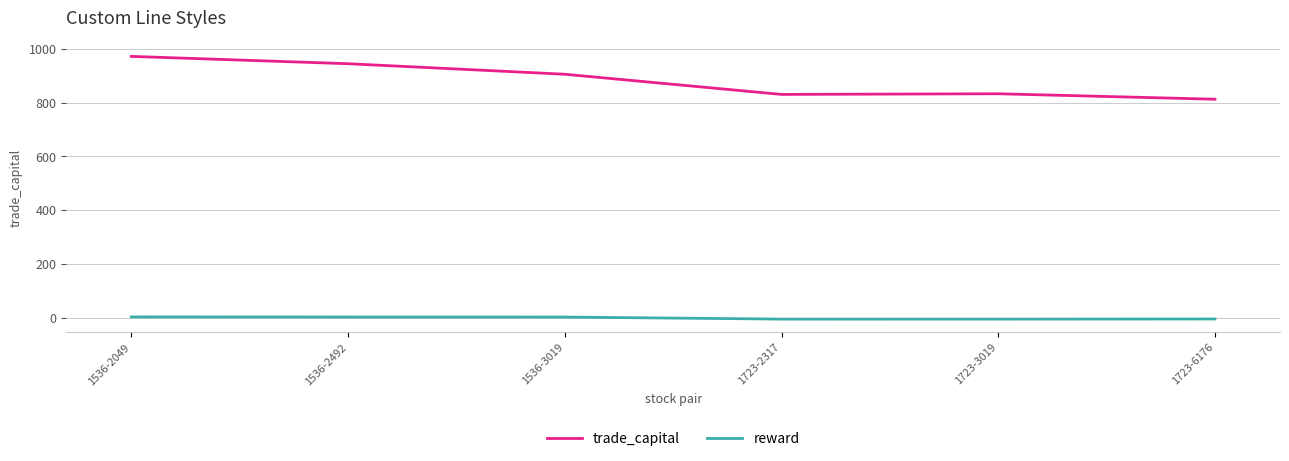

Which series has the largest range (max minus min)?

trade_capital